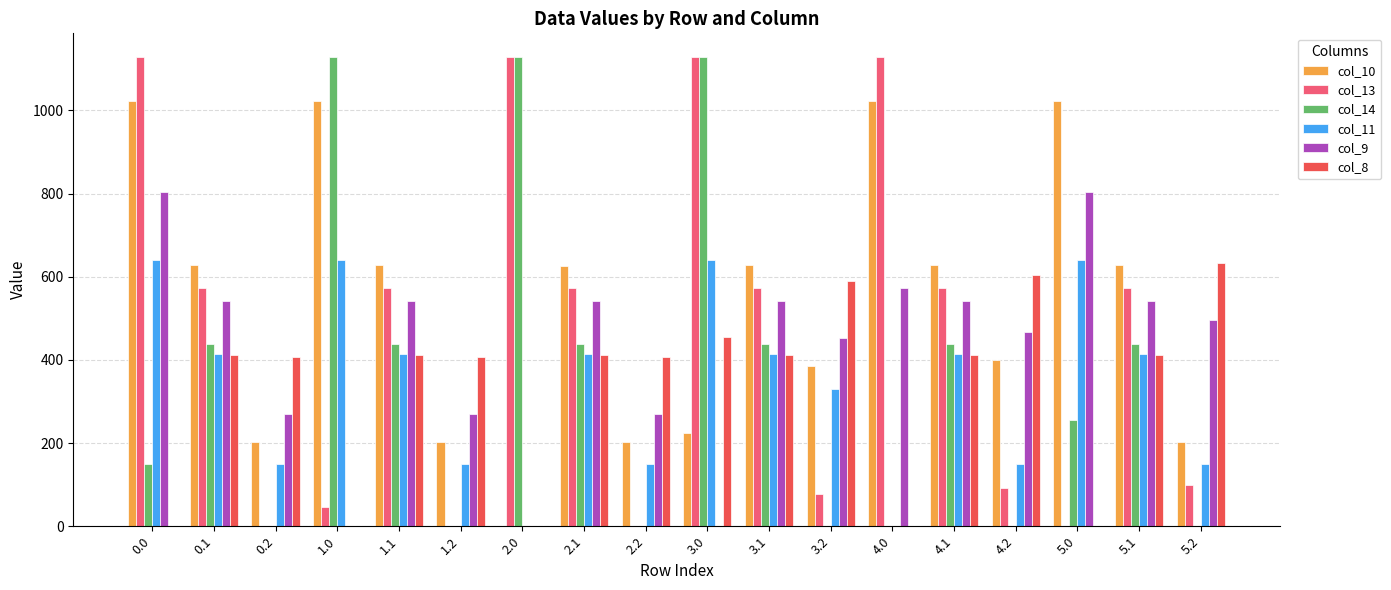

What is the greatest value displayed?

1129.0